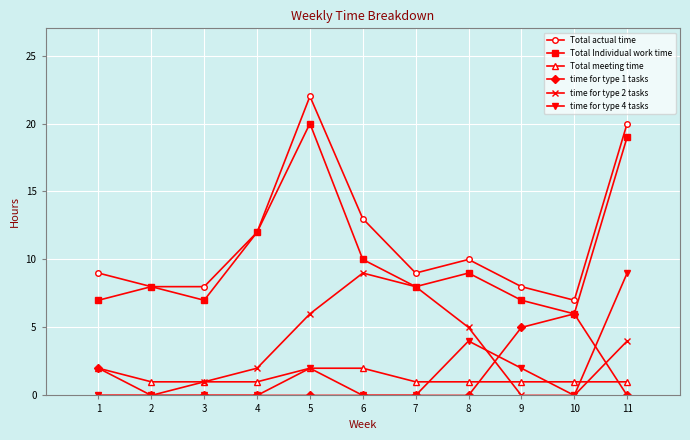

What is the greatest value displayed?

22